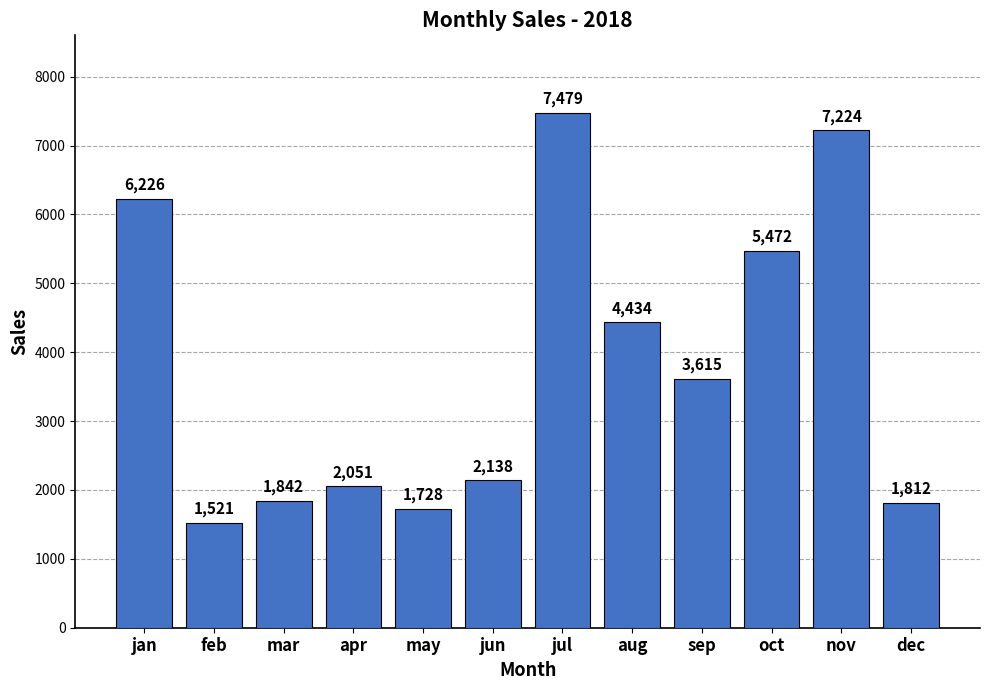

The chart shows a value of 11077 at jan. True or false?

False